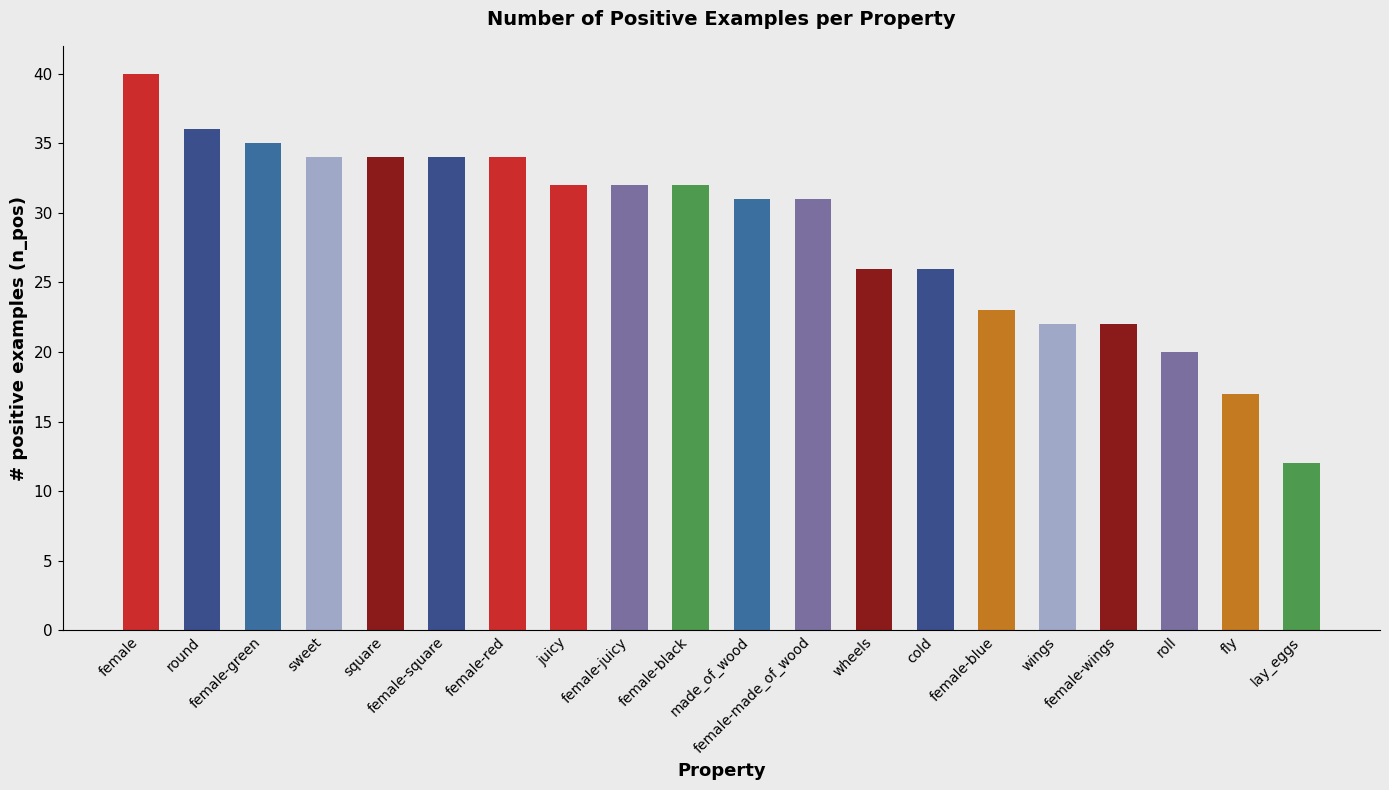

What is the greatest value displayed?

40